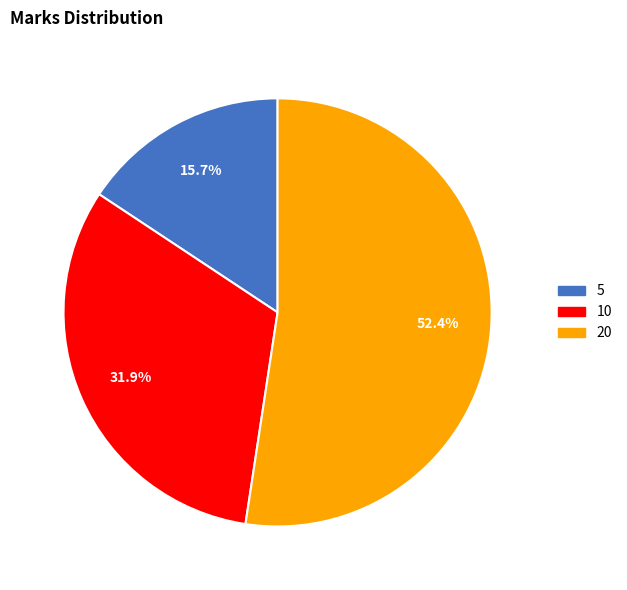

To the nearest percent, what is the difference between the largest and smallest slice percentages?

37%